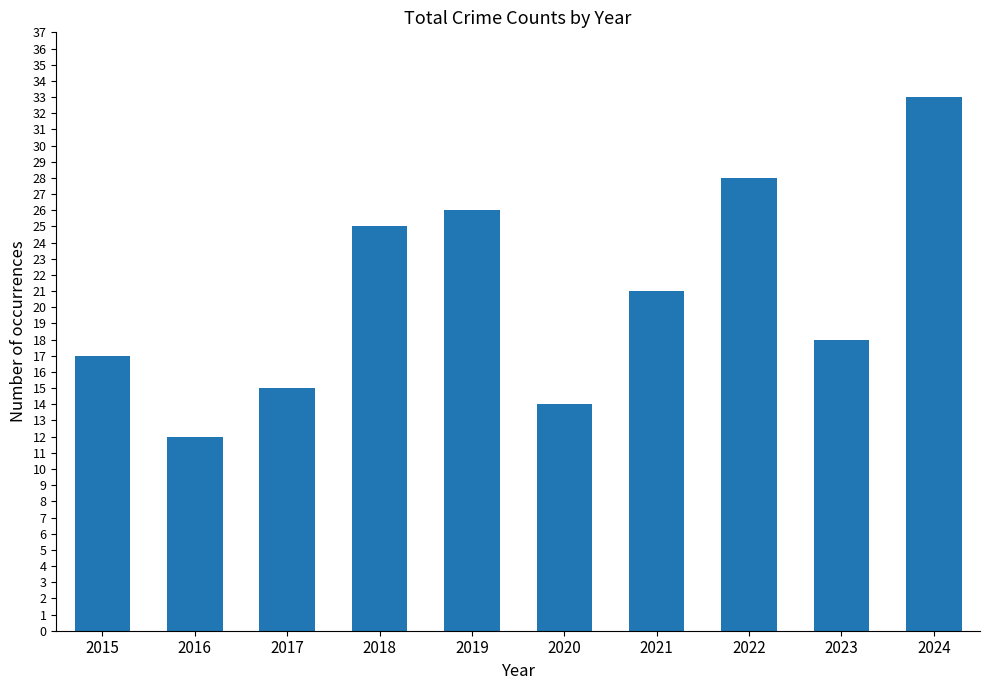

How many categories are shown in the chart?

10